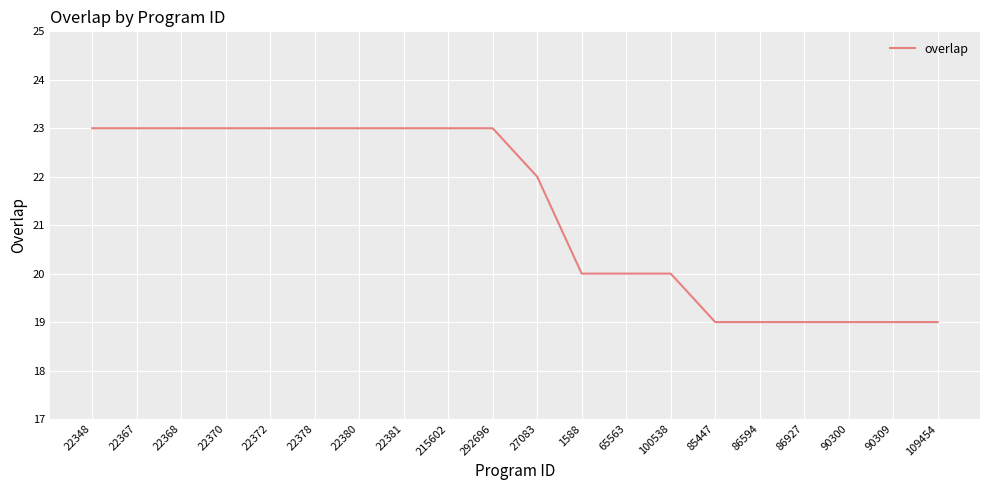

What is the approximate value at 292696?

23